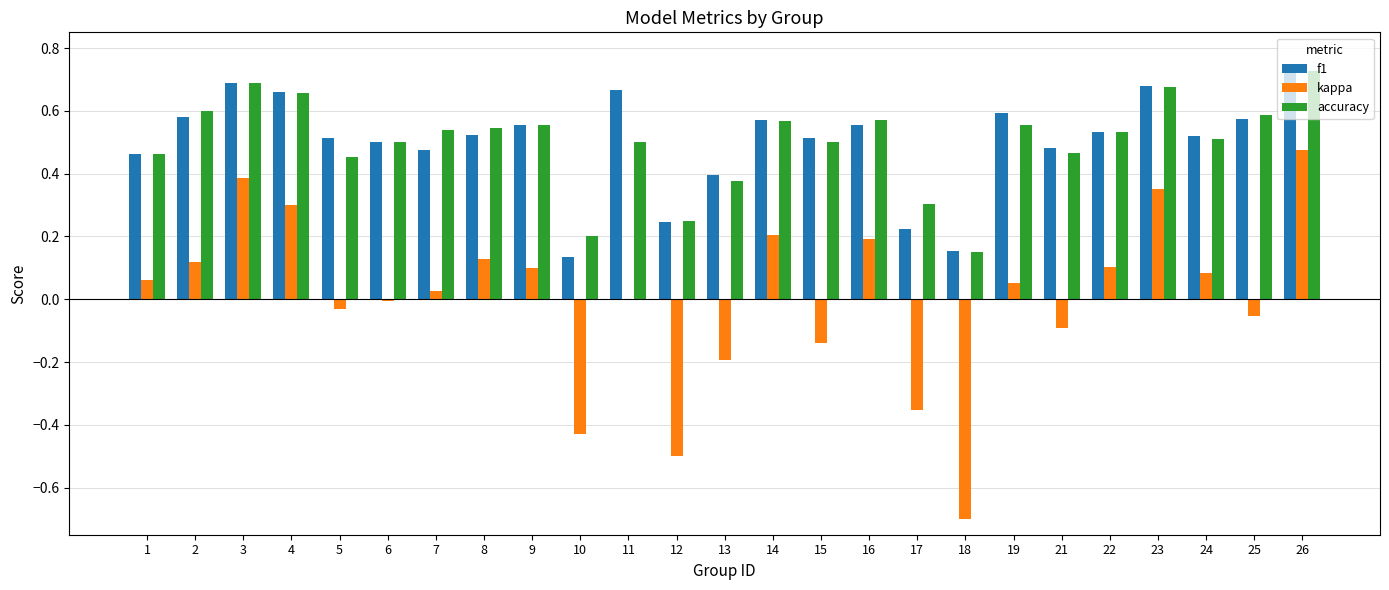

Is it true that f1 equals 0.2 at 10?

False